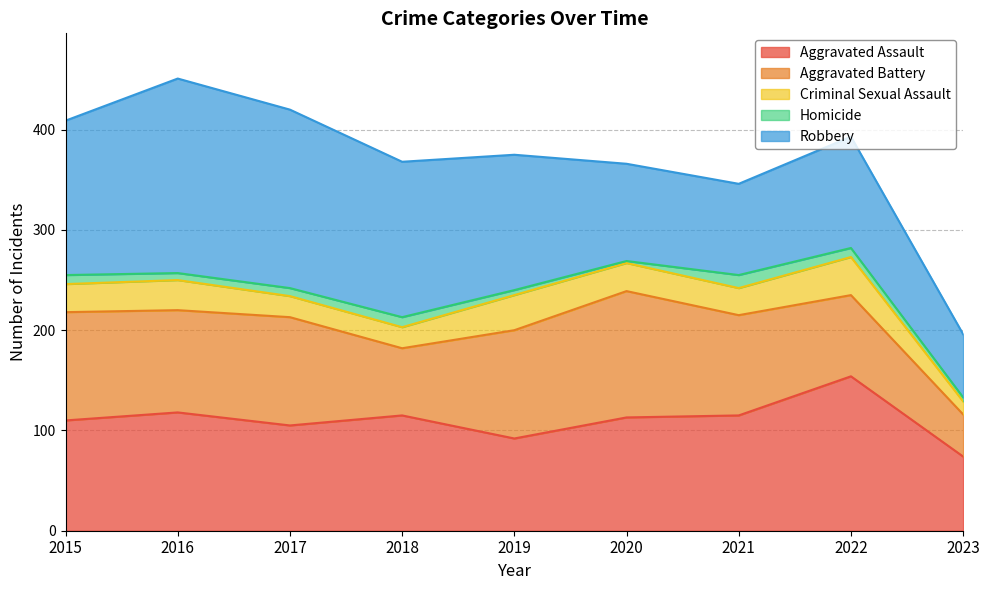

What value does the Robbery series have at 2015, to the nearest 5?

155